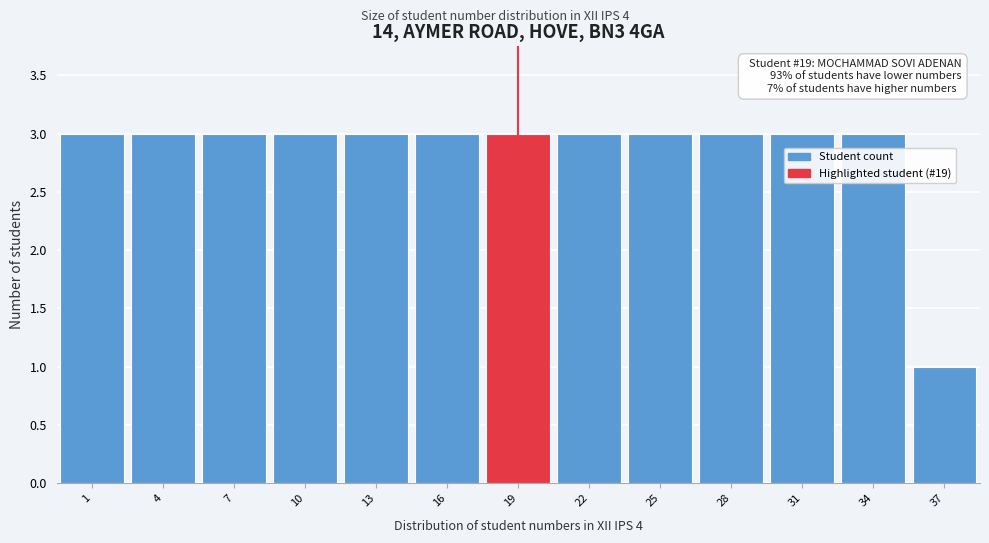

Reading right to left, list all the values displayed in this chart.

1	3	3	3	3	3	3	3	3	3	3	3	3